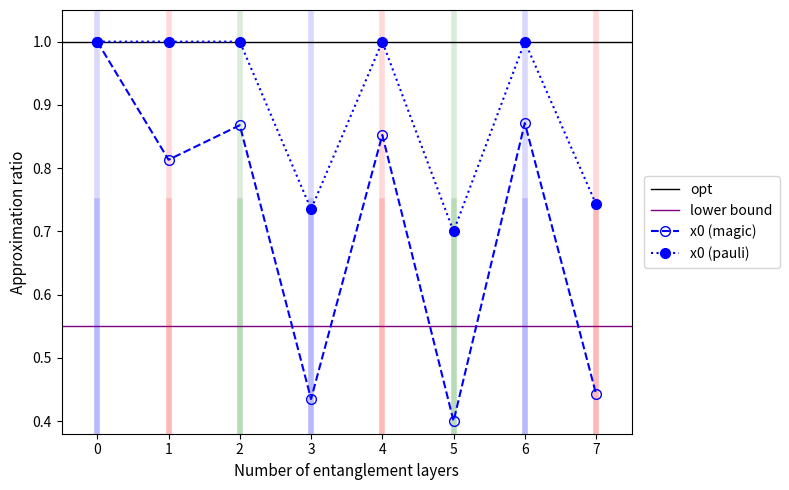

Does the chart have visible grid lines?

No